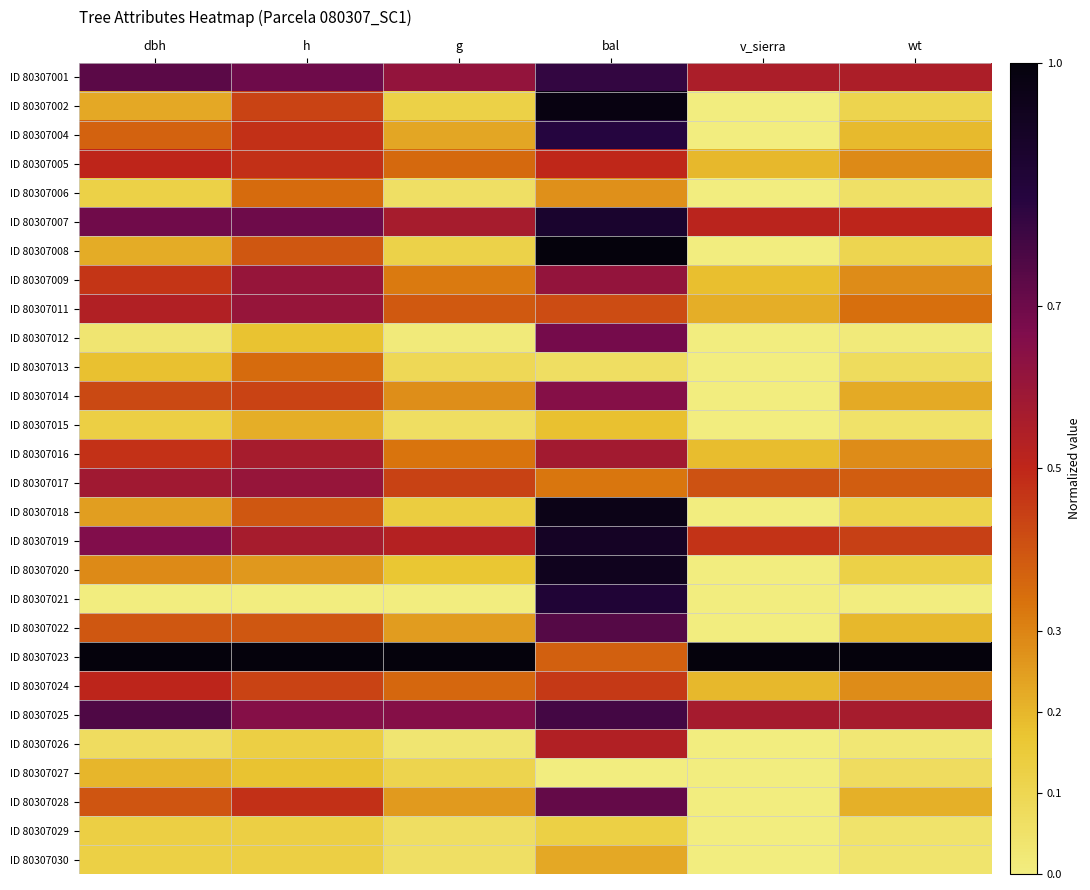

Reading left to right, what are all the values shown in this chart?

ID 80307001: dbh=0.7	h=0.7	g=0.6	bal=0.8	v_sierra=0.6	wt=0.5
ID 80307002: dbh=0.2	h=0.4	g=0.1	bal=1.0	v_sierra=0.0	wt=0.1
ID 80307004: dbh=0.4	h=0.5	g=0.2	bal=0.8	v_sierra=0.0	wt=0.2
ID 80307005: dbh=0.5	h=0.5	g=0.4	bal=0.5	v_sierra=0.2	wt=0.3
ID 80307006: dbh=0.1	h=0.3	g=0.1	bal=0.3	v_sierra=0.0	wt=0.1
ID 80307007: dbh=0.7	h=0.7	g=0.6	bal=0.9	v_sierra=0.5	wt=0.5
ID 80307008: dbh=0.2	h=0.4	g=0.1	bal=1.0	v_sierra=0.0	wt=0.1
ID 80307009: dbh=0.5	h=0.6	g=0.3	bal=0.6	v_sierra=0.2	wt=0.3
ID 80307011: dbh=0.5	h=0.6	g=0.4	bal=0.4	v_sierra=0.2	wt=0.3
ID 80307012: dbh=0.0	h=0.2	g=0.0	bal=0.7	v_sierra=0.0	wt=0.0
ID 80307013: dbh=0.2	h=0.3	g=0.1	bal=0.1	v_sierra=0.0	wt=0.1
ID 80307014: dbh=0.4	h=0.4	g=0.3	bal=0.7	v_sierra=0.0	wt=0.2
ID 80307015: dbh=0.1	h=0.2	g=0.1	bal=0.2	v_sierra=0.0	wt=0.0
ID 80307016: dbh=0.5	h=0.6	g=0.3	bal=0.6	v_sierra=0.2	wt=0.3
ID 80307017: dbh=0.6	h=0.6	g=0.4	bal=0.3	v_sierra=0.4	wt=0.4
ID 80307018: dbh=0.2	h=0.4	g=0.1	bal=1.0	v_sierra=0.0	wt=0.1
ID 80307019: dbh=0.7	h=0.6	g=0.5	bal=0.9	v_sierra=0.5	wt=0.4
ID 80307020: dbh=0.3	h=0.3	g=0.2	bal=0.9	v_sierra=0.0	wt=0.1
ID 80307021: dbh=0.0	h=0.0	g=0.0	bal=0.9	v_sierra=0.0	wt=0.0
ID 80307022: dbh=0.4	h=0.4	g=0.3	bal=0.7	v_sierra=0.0	wt=0.2
ID 80307023: dbh=1.0	h=1.0	g=1.0	bal=0.4	v_sierra=1.0	wt=1.0
ID 80307024: dbh=0.5	h=0.4	g=0.4	bal=0.5	v_sierra=0.2	wt=0.3
ID 80307025: dbh=0.8	h=0.7	g=0.6	bal=0.8	v_sierra=0.6	wt=0.6
ID 80307026: dbh=0.1	h=0.1	g=0.0	bal=0.5	v_sierra=0.0	wt=0.0
ID 80307027: dbh=0.2	h=0.2	g=0.1	bal=0.0	v_sierra=0.0	wt=0.1
ID 80307028: dbh=0.4	h=0.5	g=0.3	bal=0.7	v_sierra=0.0	wt=0.2
ID 80307029: dbh=0.1	h=0.1	g=0.1	bal=0.1	v_sierra=0.0	wt=0.0
ID 80307030: dbh=0.1	h=0.1	g=0.1	bal=0.2	v_sierra=0.0	wt=0.0